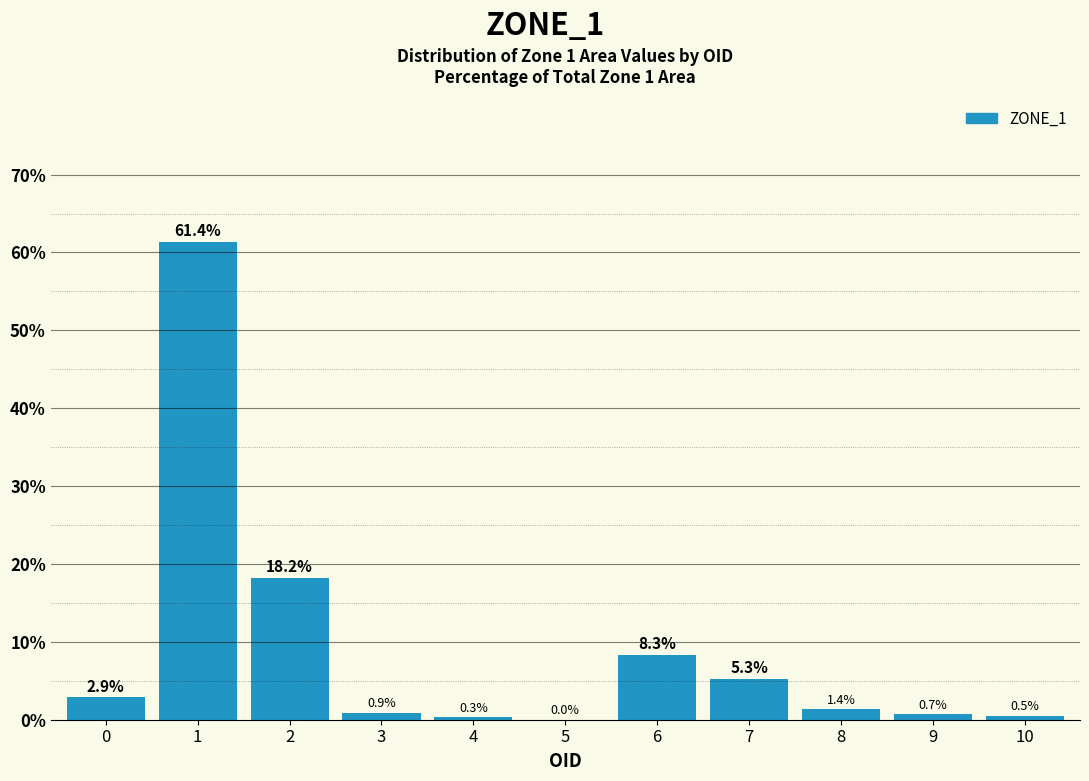

What is the greatest value displayed?

61.4